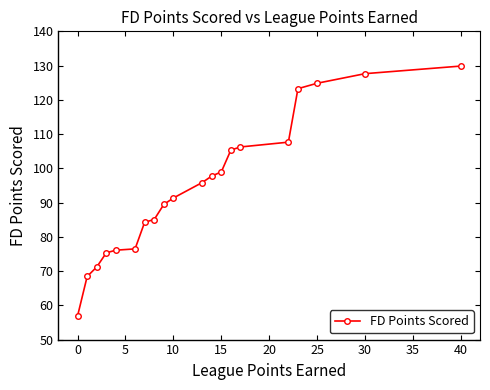

Which category has the highest value across all series?

40